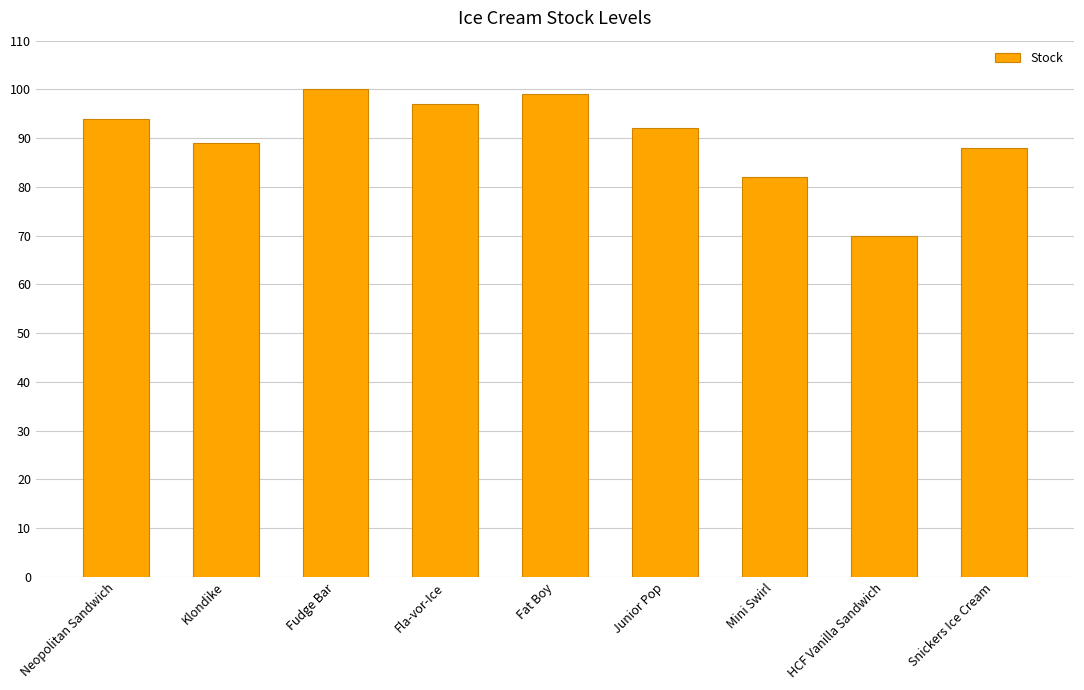

What is the value of the 5th bar from the left?

99